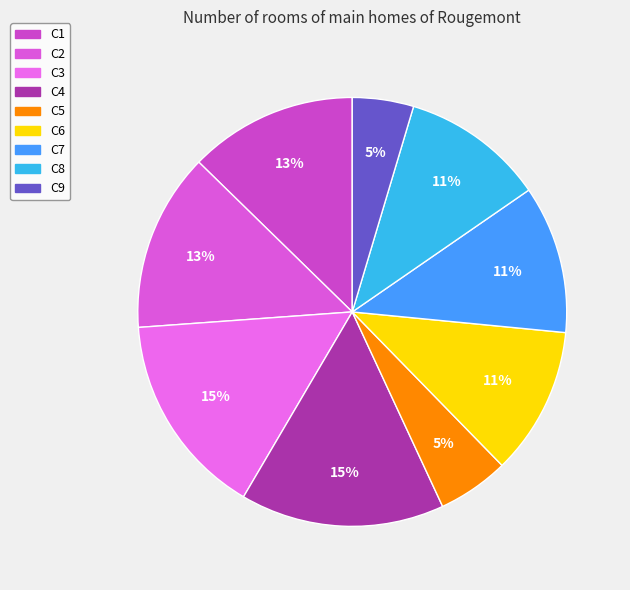

True or false: C4 accounts for 10% of the total.

False